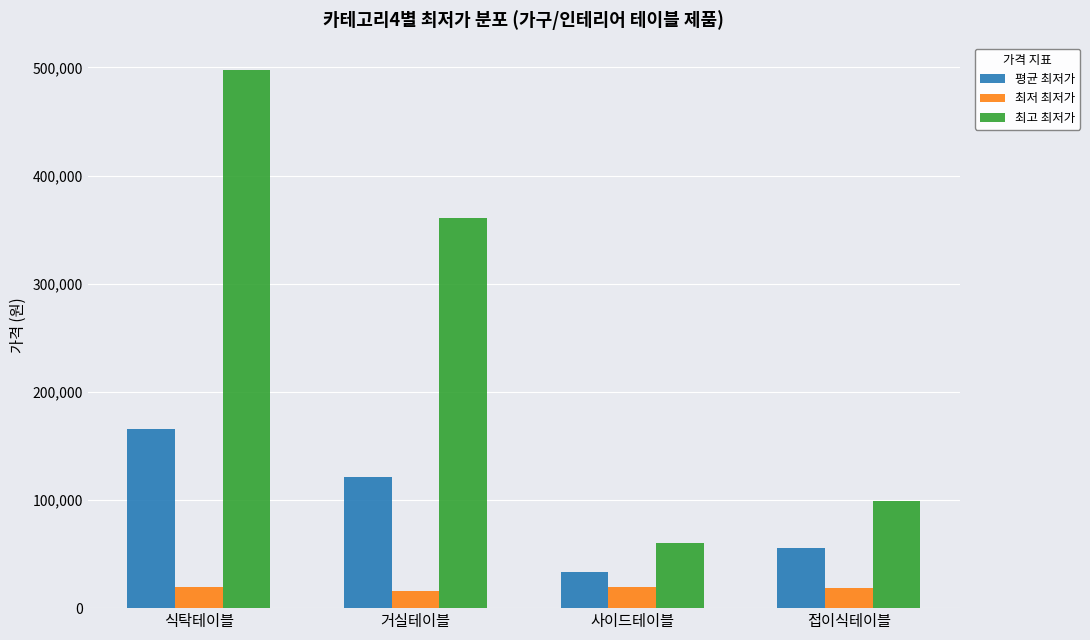

What value does the 최고 최저가 series have at 사이드테이블?

59900